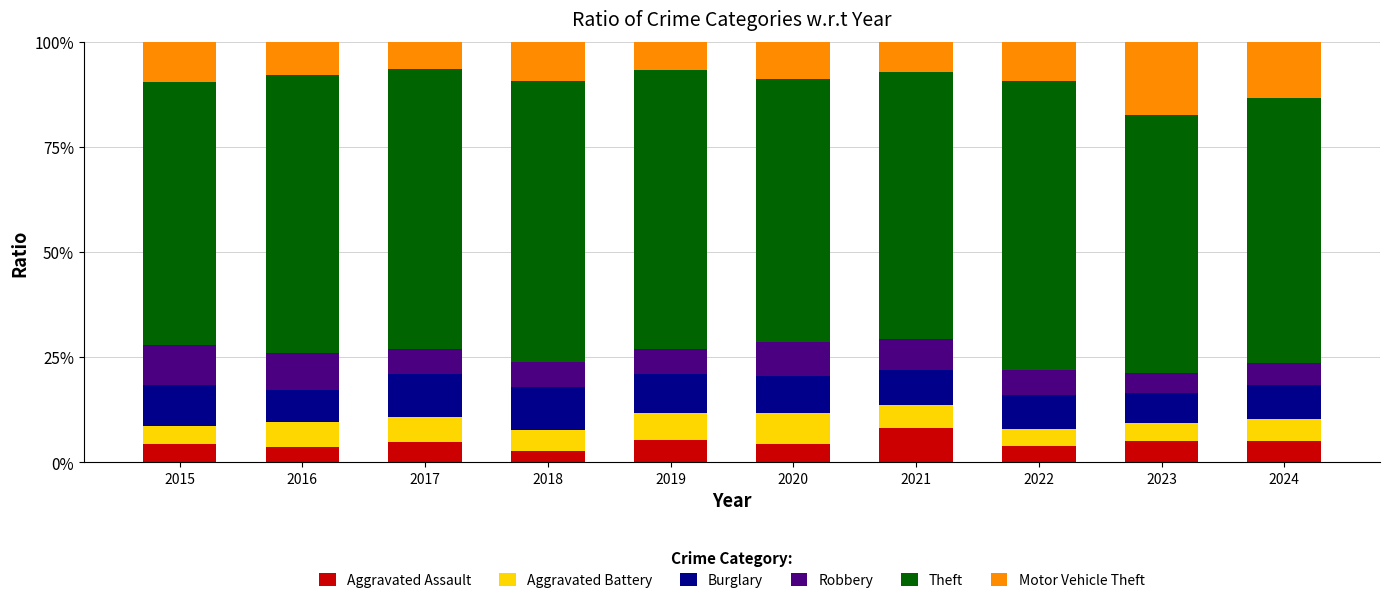

What is the average value of the Aggravated Assault series?

4.7